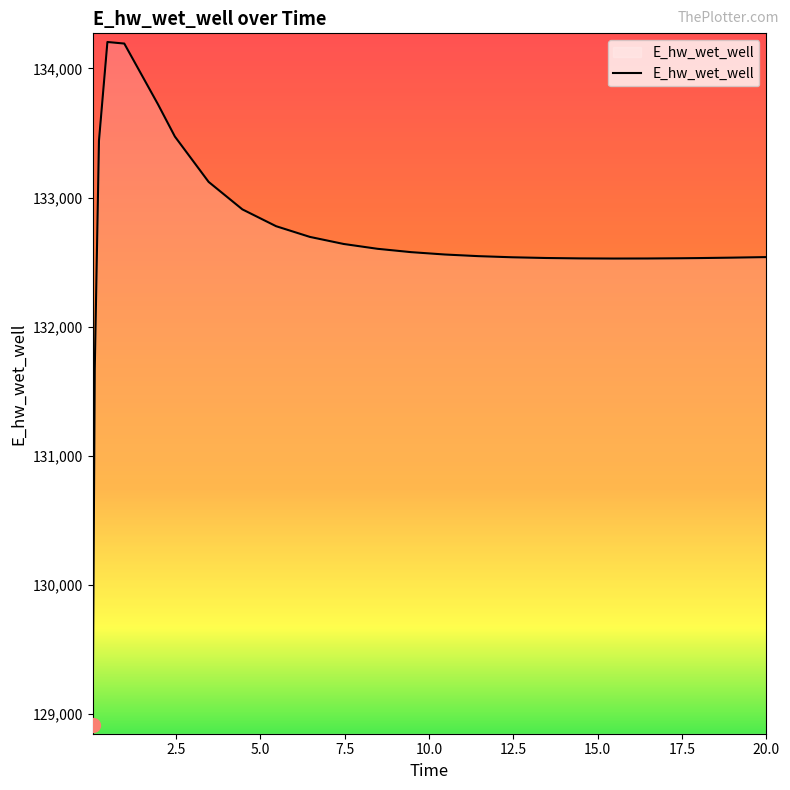

What is the maximum value shown in the chart?

134205.2